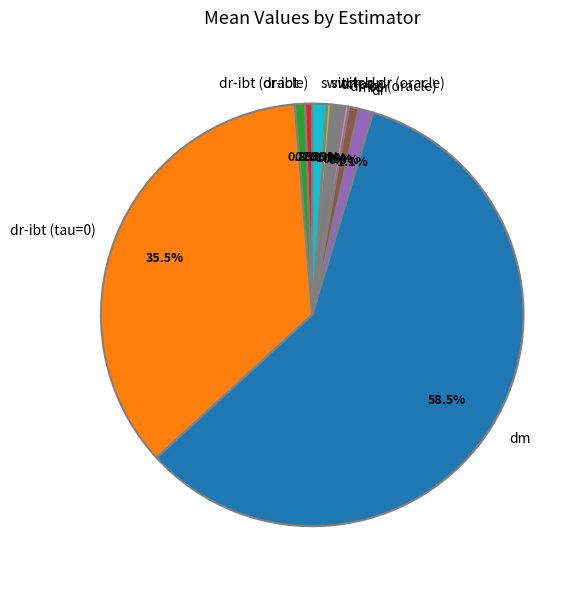

The dr-ibt (oracle) slice represents 1% of the pie. True or false?

True